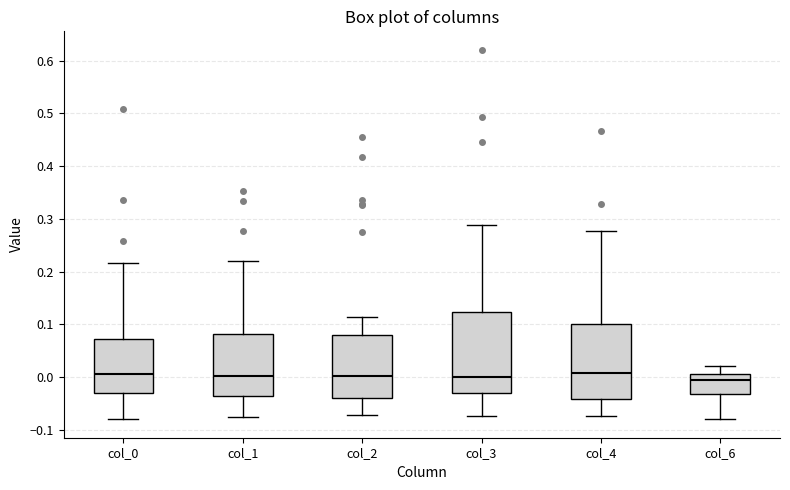

Where is the upper edge of the box for col_1 on the y-axis? The values are not printed on the chart, so give them approximately, as read against the axis.

0.08